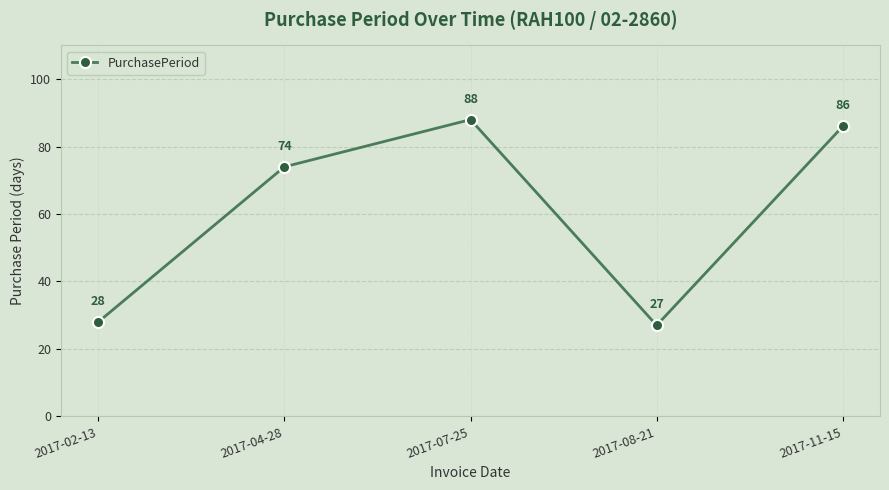

Reading left to right, list all the values displayed in this chart.

28	74	88	27	86